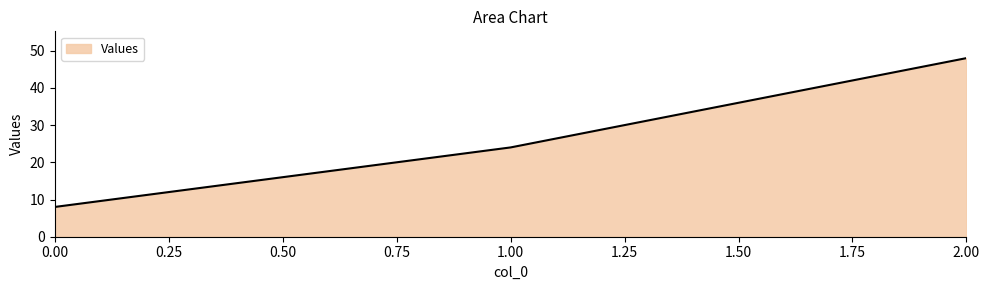

What is the difference between the maximum and minimum values?

40